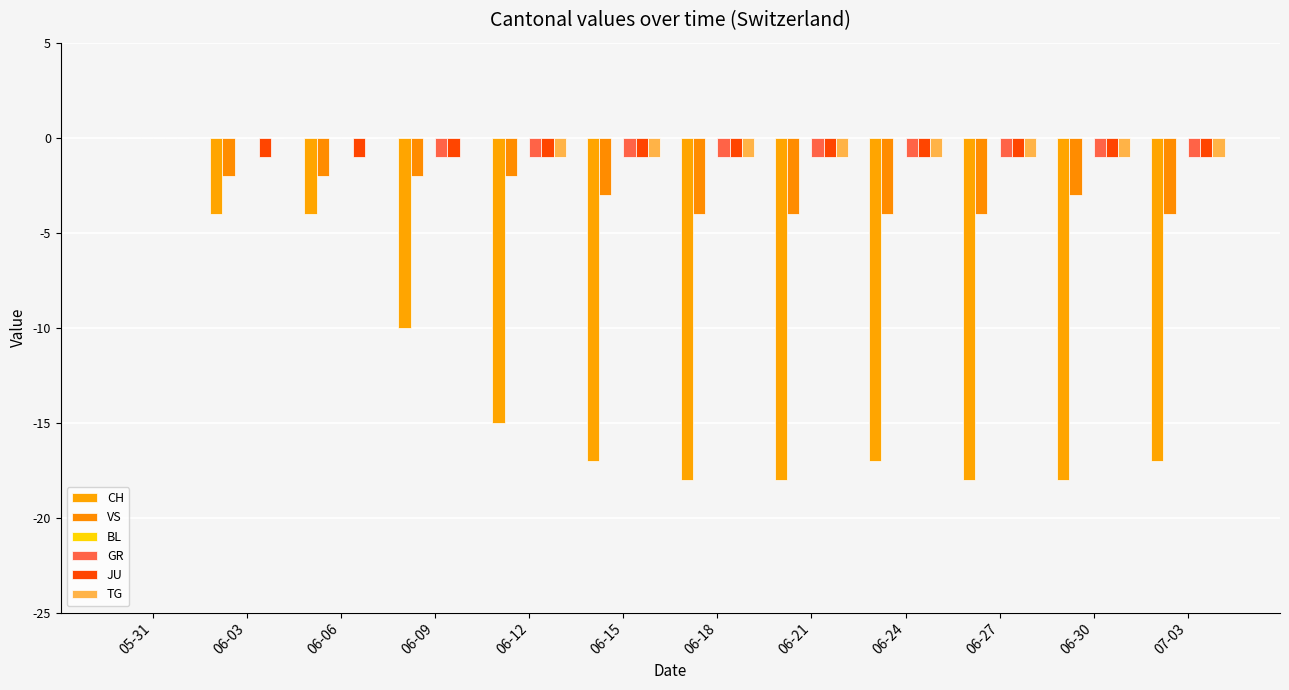

Where does the VS series first go above -3?

05-31